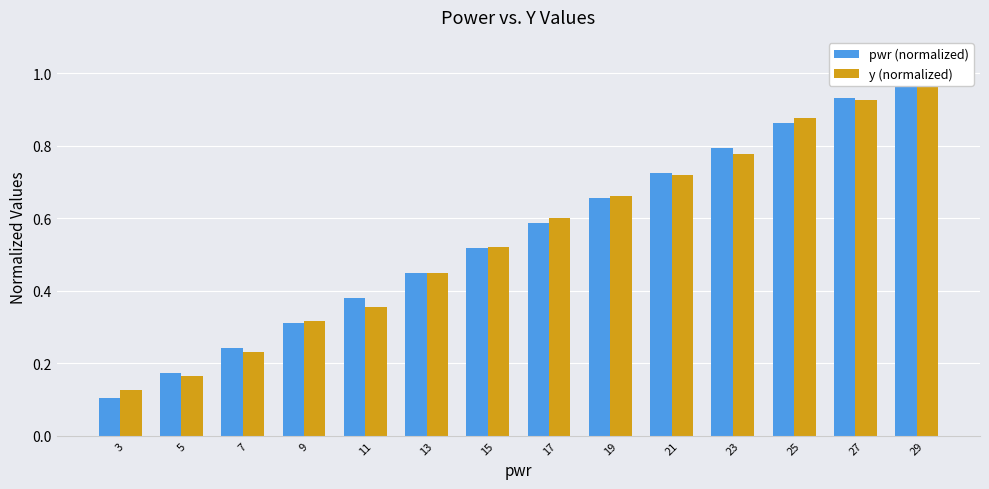

What is the difference between the maximum and minimum values in the pwr (normalized) series?

0.9